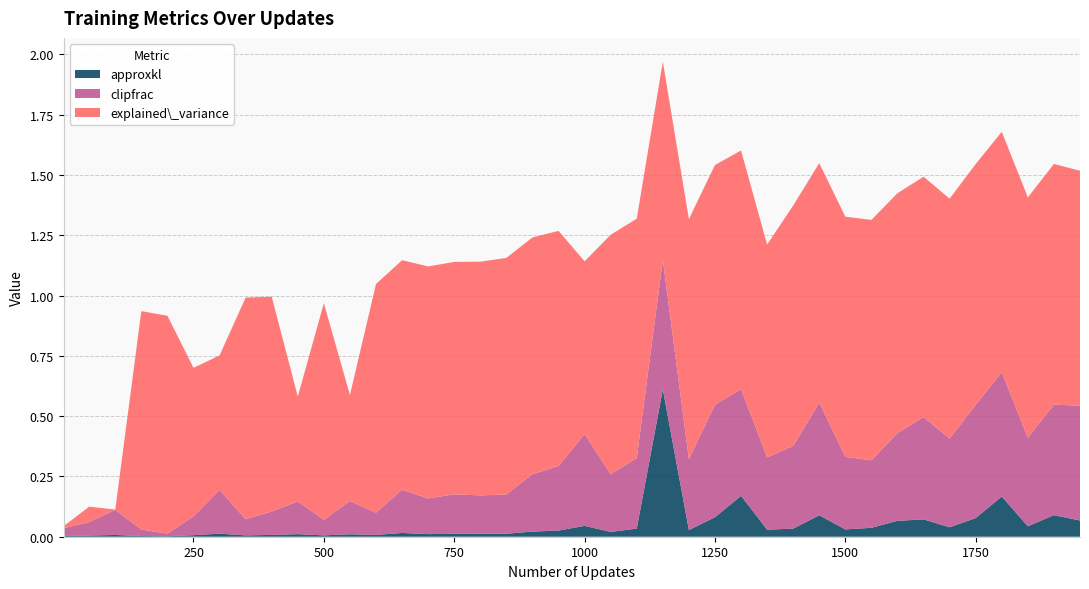

Reading left to right, extract all data points from this chart.

approxkl: 0.0	0.0	0.0	0.0	0.0	0.0	0.0	0.0	0.0	0.0	0.0	0.0	0.0	0.0	0.0	0.0	0.0	0.0	0.0	0.0	0.0	0.0	0.0	0.6	0.0	0.1	0.2	0.0	0.0	0.1	0.0	0.0	0.1	0.1	0.0	0.1	0.2	0.0	0.1	0.1
clipfrac: 0.0	0.1	0.1	0.0	0.0	0.1	0.2	0.1	0.1	0.1	0.1	0.1	0.1	0.2	0.1	0.2	0.2	0.2	0.2	0.3	0.4	0.2	0.3	0.5	0.3	0.5	0.4	0.3	0.3	0.5	0.3	0.3	0.4	0.4	0.4	0.5	0.5	0.4	0.5	0.5
explained_variance: 0.0	0.1	0.0	0.9	0.9	0.6	0.6	0.9	0.9	0.4	0.9	0.4	0.9	1.0	1.0	1.0	1.0	1.0	1.0	1.0	0.7	1.0	1.0	0.8	1.0	1.0	1.0	0.9	1.0	1.0	1.0	1.0	1.0	1.0	1.0	1.0	1.0	1.0	1.0	1.0